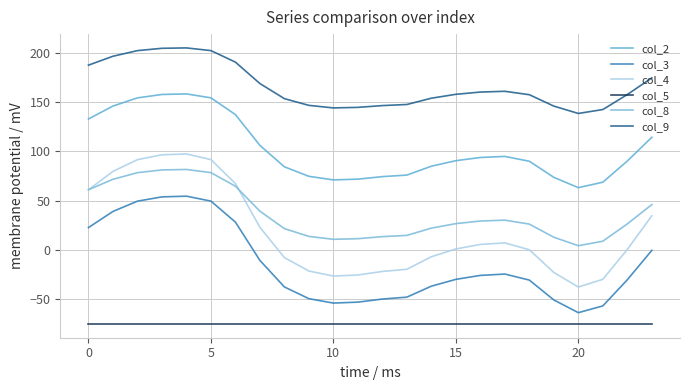

Where is the first local minimum for col_2?

10